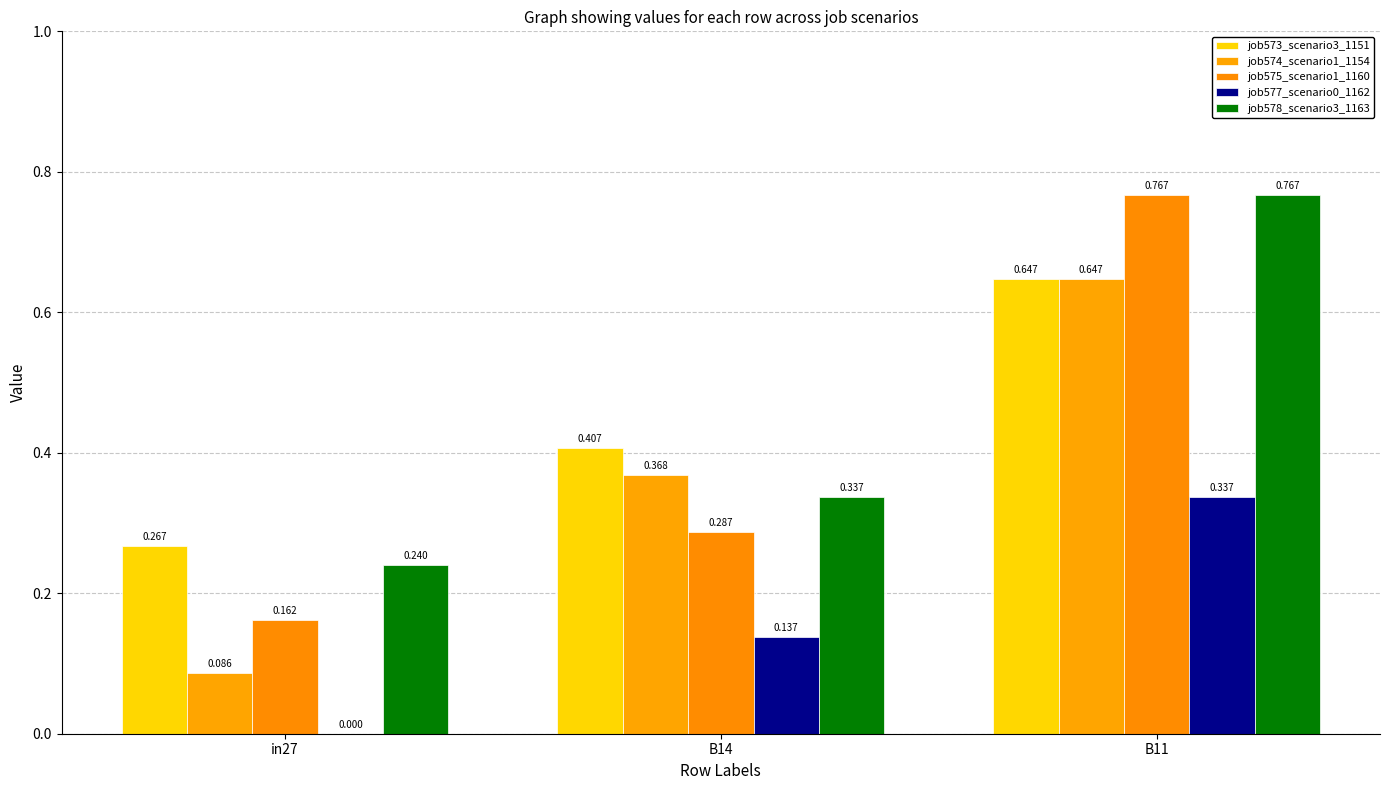

The value of job573_scenario3_1151 at B11 is 0.6. True or false?

True